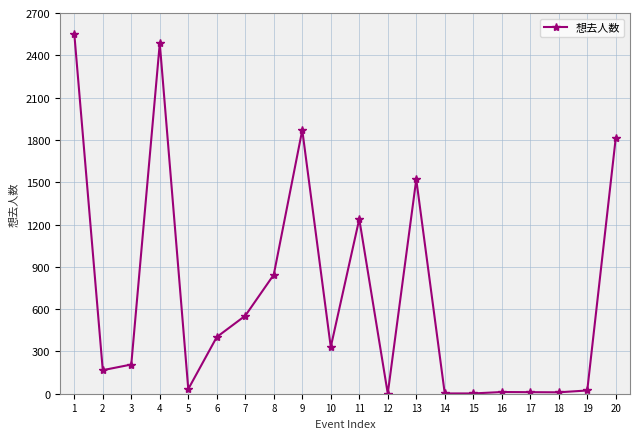

Is it true that the value at 2 is 167?

True